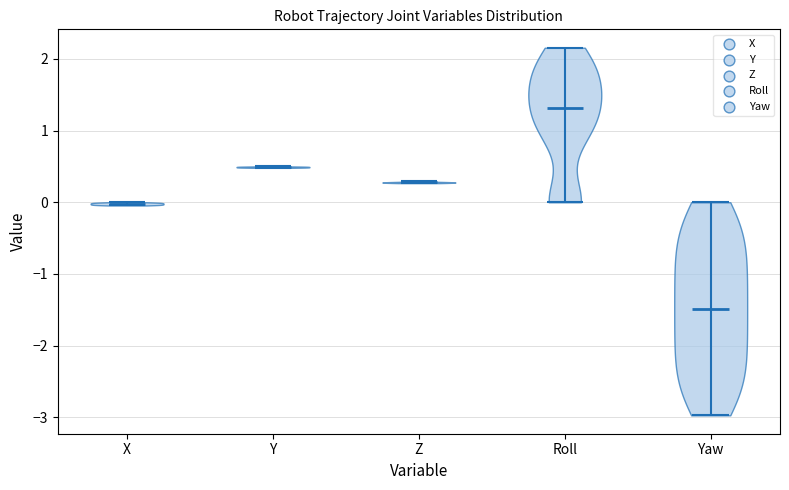

Reading left to right, read every violin against the y-axis: where its median line is, and the lowest and highest points it reaches. The values are not printed on the chart, so give them approximately, as read against the axis.

X: median line 0.0, lowest point 0.0, highest point 0.0
Y: median line 0.5, lowest point 0.5, highest point 0.5
Z: median line 0.3, lowest point 0.3, highest point 0.3
Roll: median line 1.3, lowest point 0.0, highest point 2.2
Yaw: median line -1.5, lowest point -3.0, highest point 0.0